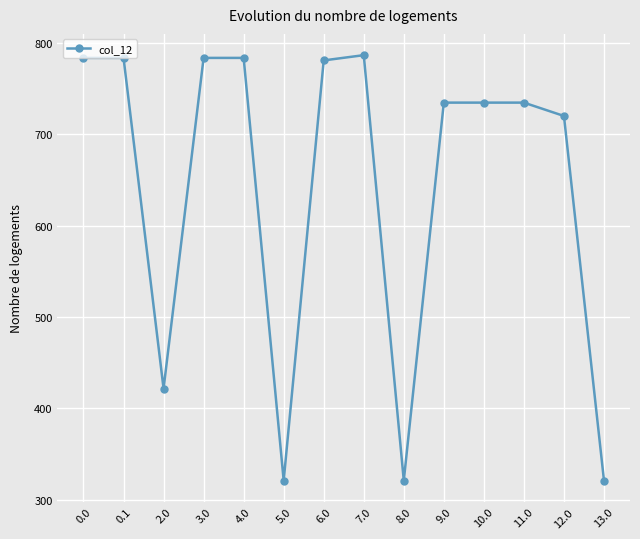

What position from the right is 3.0?

11